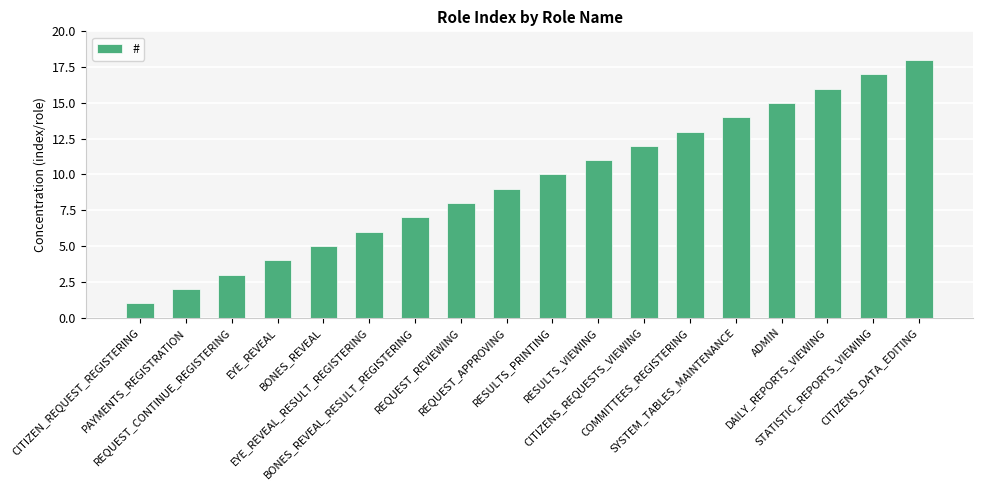

The value at SYSTEM_TABLES_MAINTENANCE is 9. True or false?

False